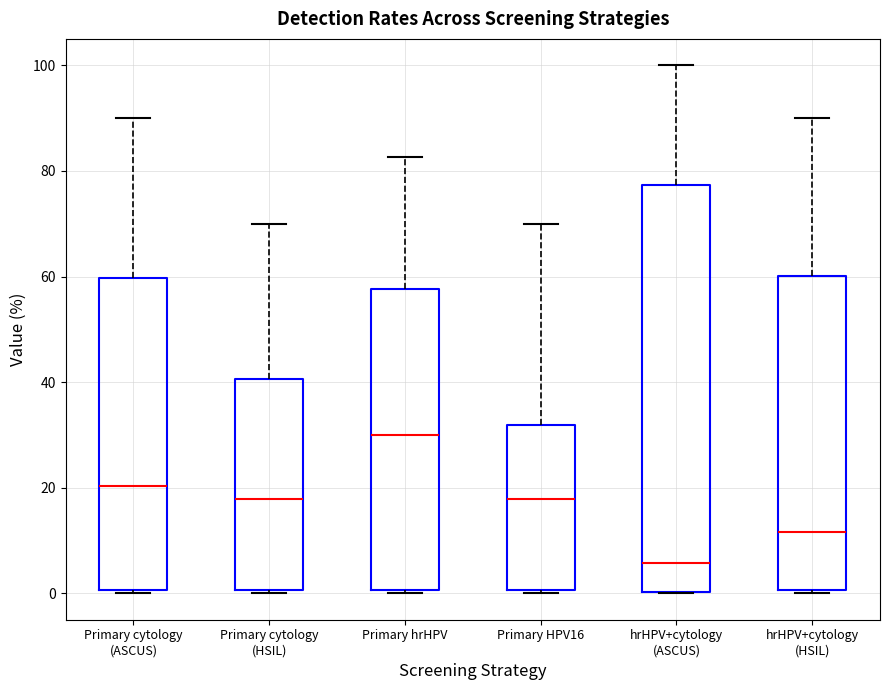

Reading left to right, read every box against the y-axis: the position of its median line, the range the box covers, and the ends of its whiskers. The values are not printed on the chart, so give them approximately, as read against the axis.

Primary cytology (ASCUS): median 20, box 0 to 60, whiskers 0 (just below the box's lower edge) to 90
Primary cytology (HSIL): median 18, box 0 to 40, whiskers 0 (just below the box's lower edge) to 70
Primary hrHPV: median 30, box 0 to 58, whiskers 0 (just below the box's lower edge) to 82
Primary HPV16: median 18, box 0 to 32, whiskers 0 (just below the box's lower edge) to 70
hrHPV+cytology (ASCUS): median 6, box 0 to 78, whiskers 0 to 100
hrHPV+cytology (HSIL): median 12, box 0 to 60, whiskers 0 (just below the box's lower edge) to 90